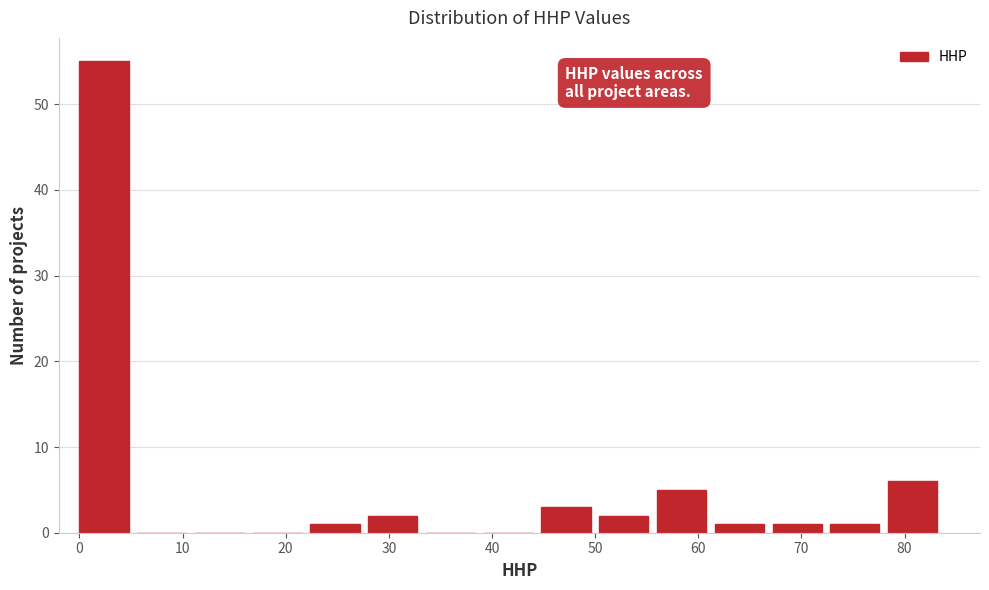

Reading left to right, list every bar in this chart as the range it spans on the x-axis followed by its height. Neither the bar edges nor the heights are printed on the chart, so give them approximately, as read against the axes.

0.0 to 5.6: 55
5.6 to 11.2: 0
11.2 to 16.8: 0
16.8 to 22.4: 0
22.4 to 28.0: 1
28.0 to 33.6: 2
33.6 to 39.2: 0
39.2 to 44.8: 0
44.8 to 50.4: 3
50.4 to 56.0: 2
56.0 to 61.6: 5
61.6 to 67.2: 1
67.2 to 72.8: 1
72.8 to 78.4: 1
78.4 to 84.0: 6